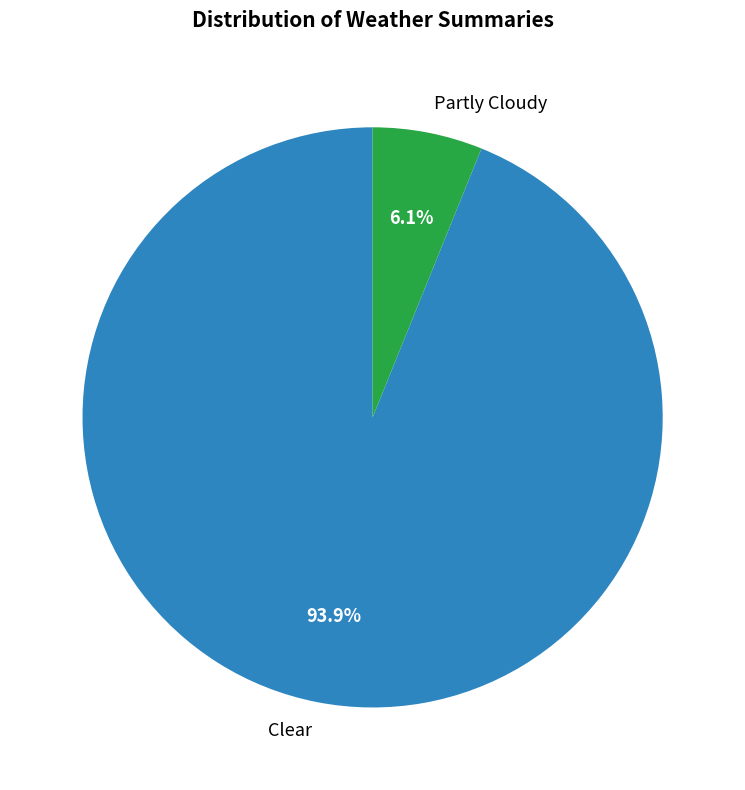

How many slices are in this pie chart?

2